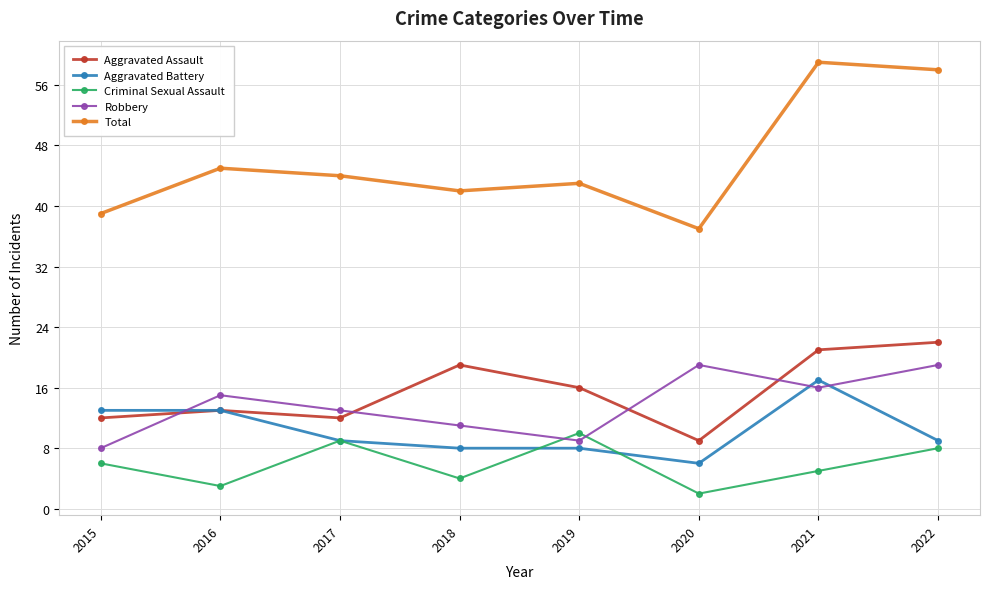

At which label is Robbery closest to 13?

2017